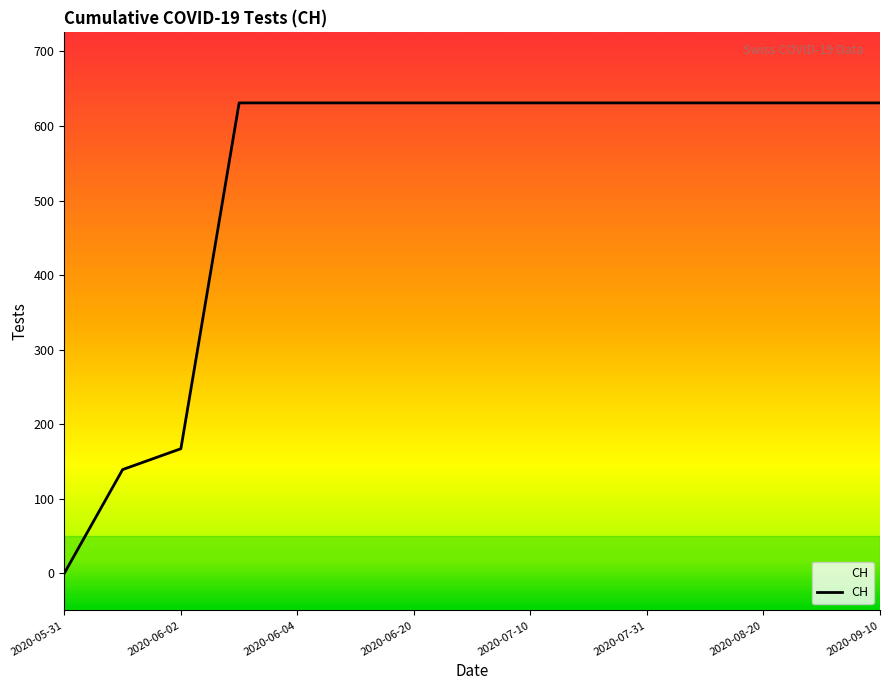

Reading left to right, what are all the values shown in this chart?

0	139	167	631	631	631	631	631	631	631	631	631	631	631	631